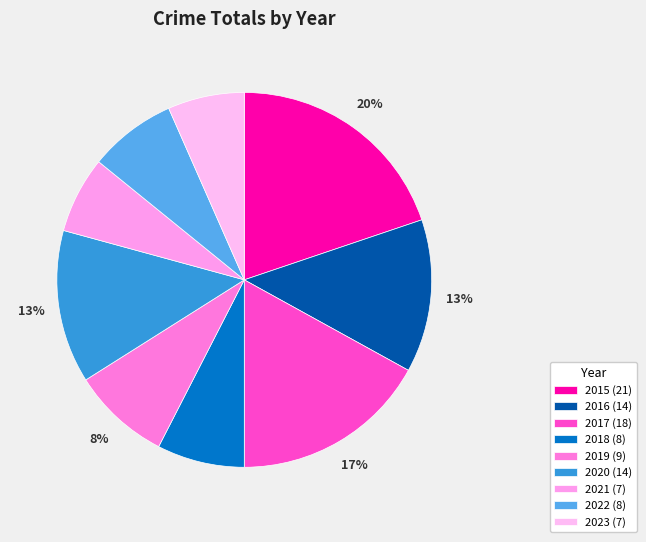

To the nearest percent, what is the difference between the 2020 and 2017 slice percentages?

4%